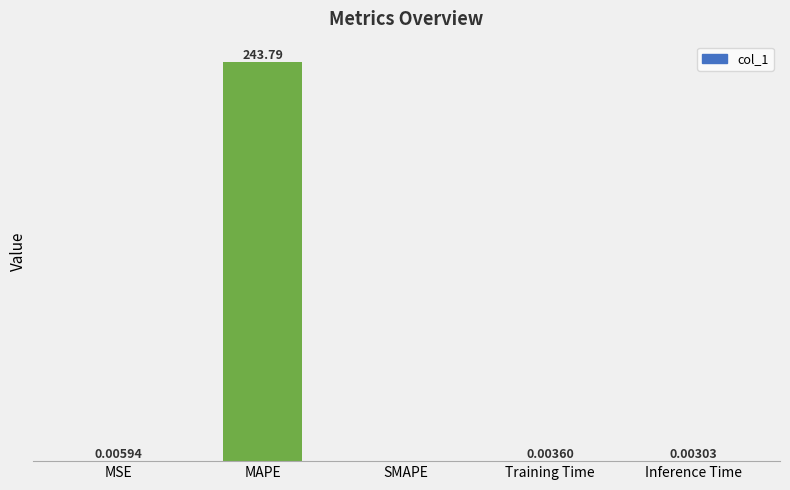

Which has a higher value, Inference Time or Training Time?

Training Time